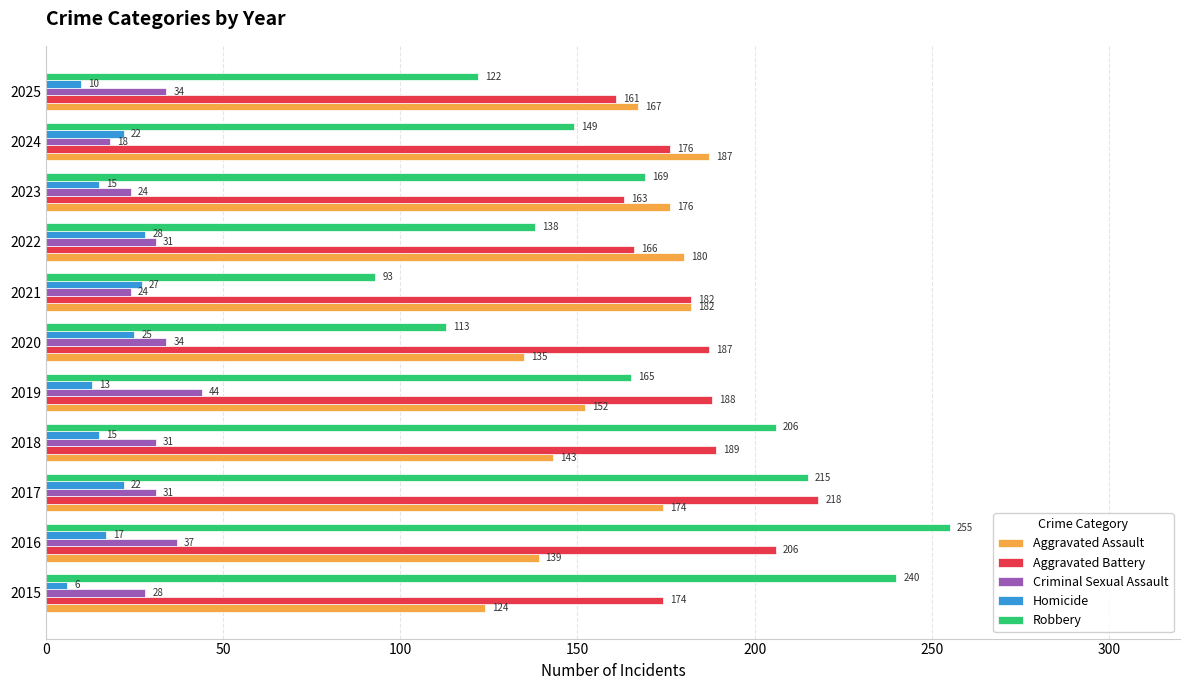

What is the difference between the Aggravated Battery values at 2021 and 2025?

21